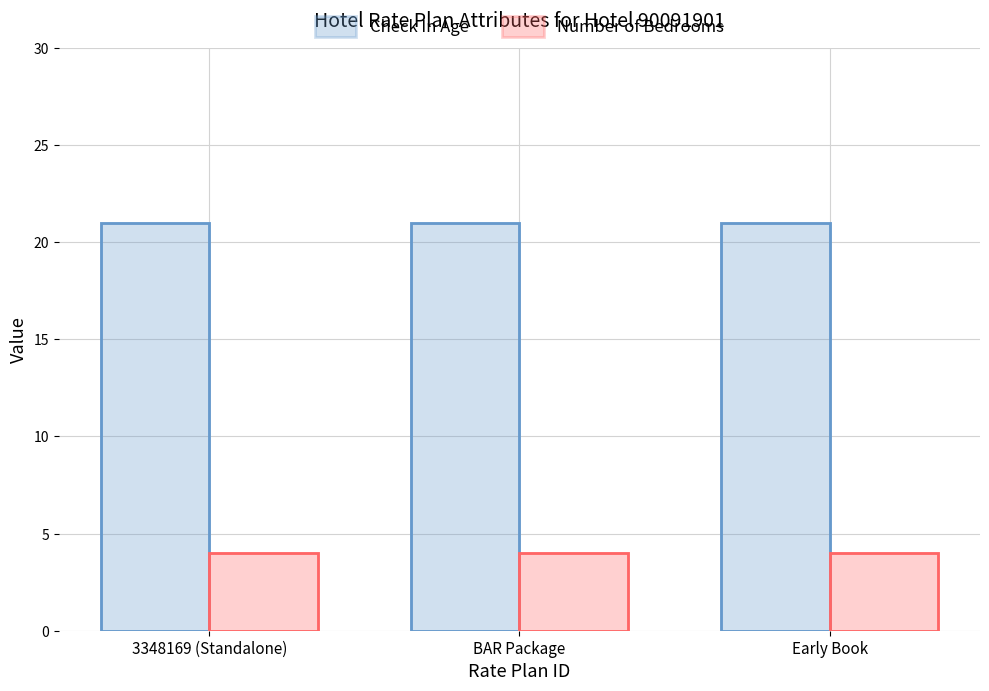

Is it true that Number of Bedrooms equals 4 at BAR Package?

True